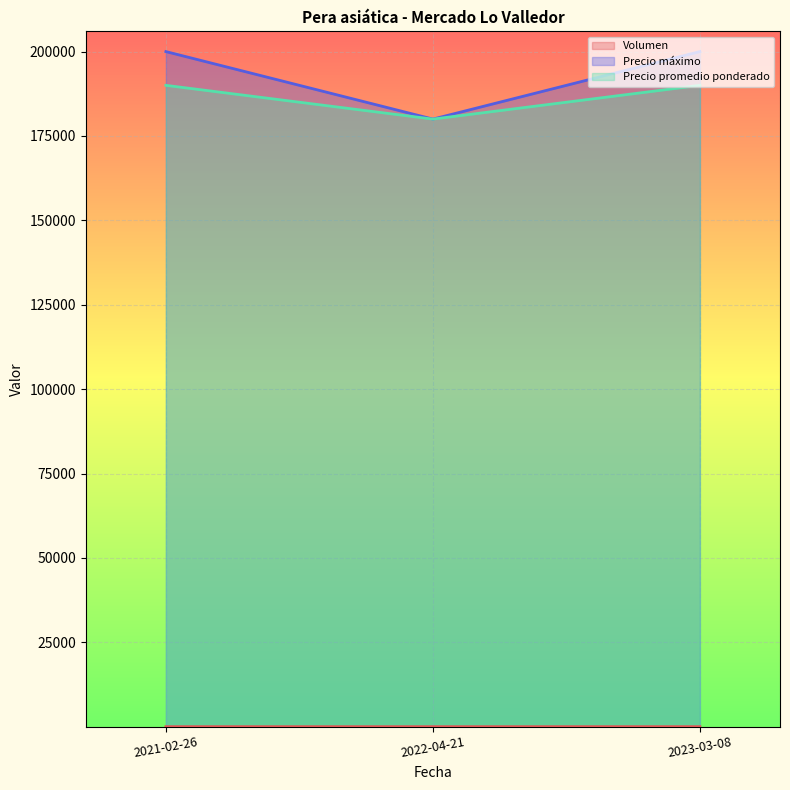

At how many categories does at least one series exceed 169896?

3